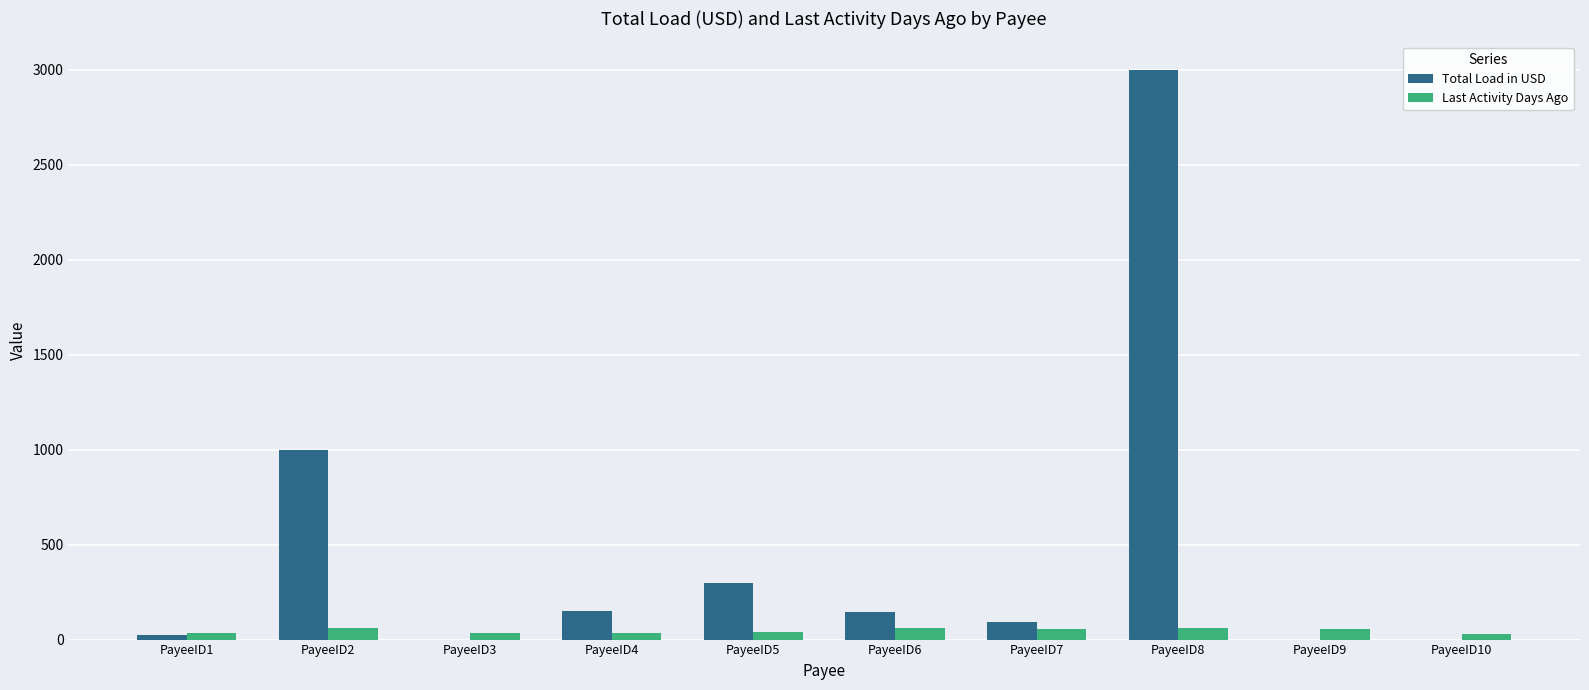

Which series changed the most between PayeeID2 and PayeeID6?

Total Load in USD